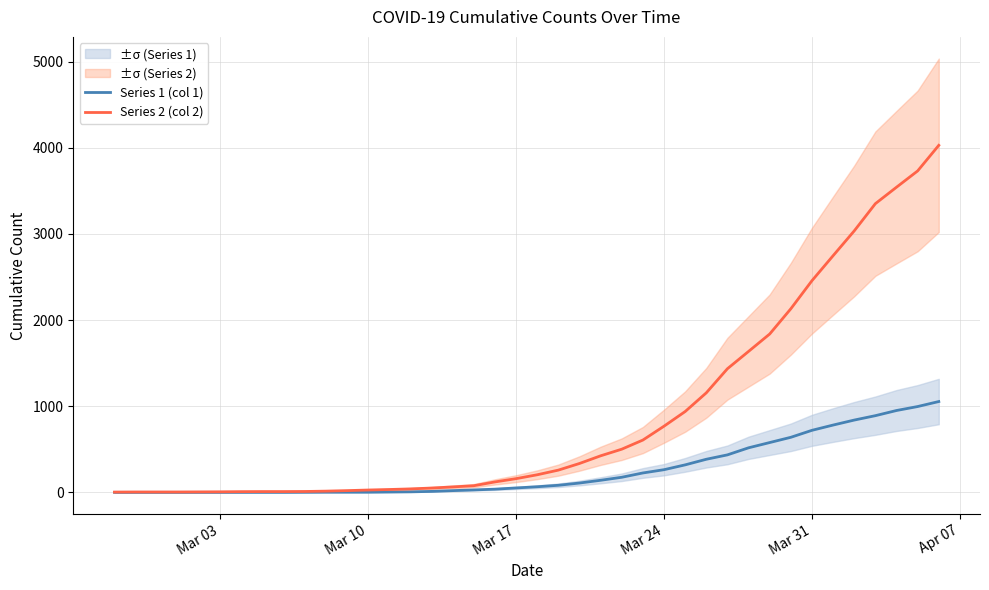

The value of Series 2 (col 2) at Mar 17 is 159. True or false?

True